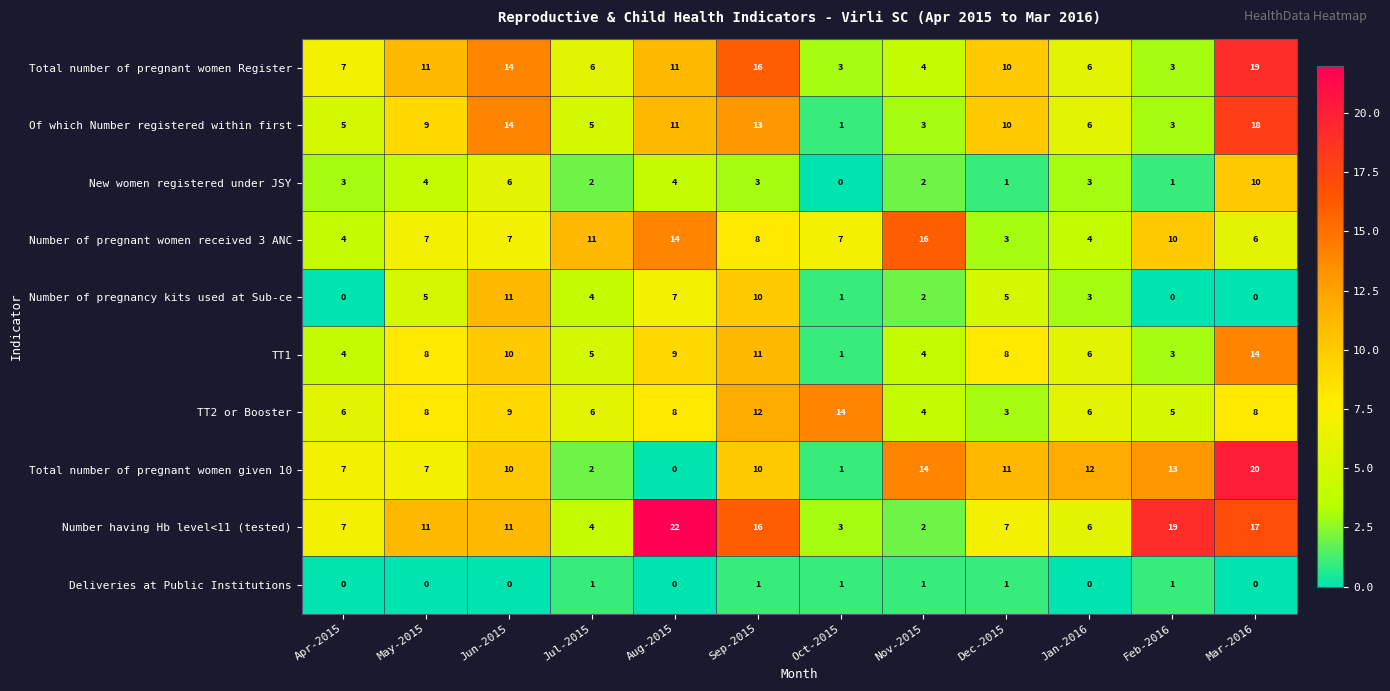

What is the average value of the Number of pregnant women received 3 ANC series?

8